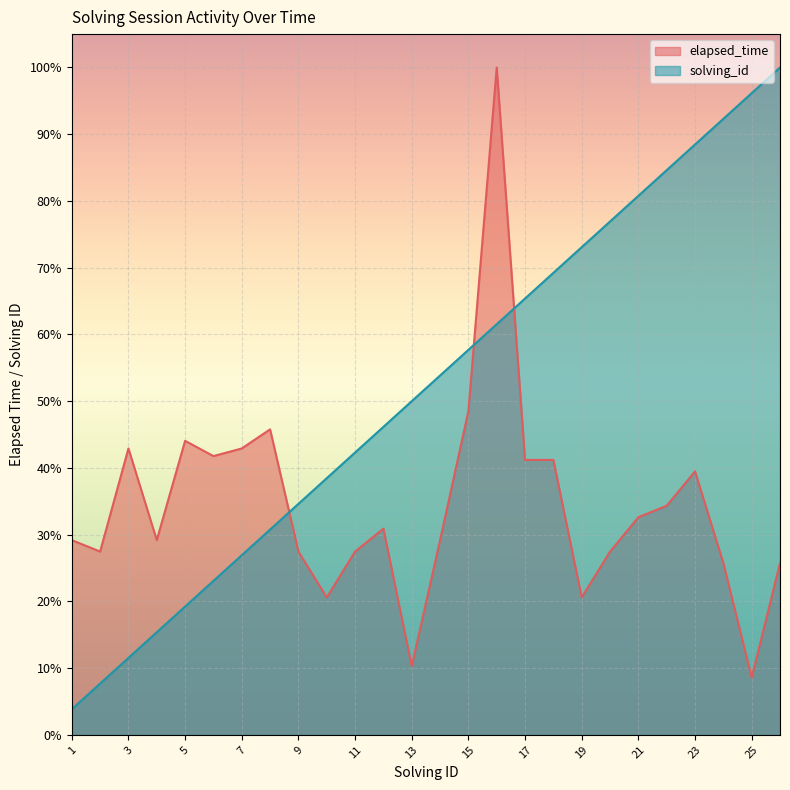

What is the sum of the elapsed_time values at 8 and 15?

0.9